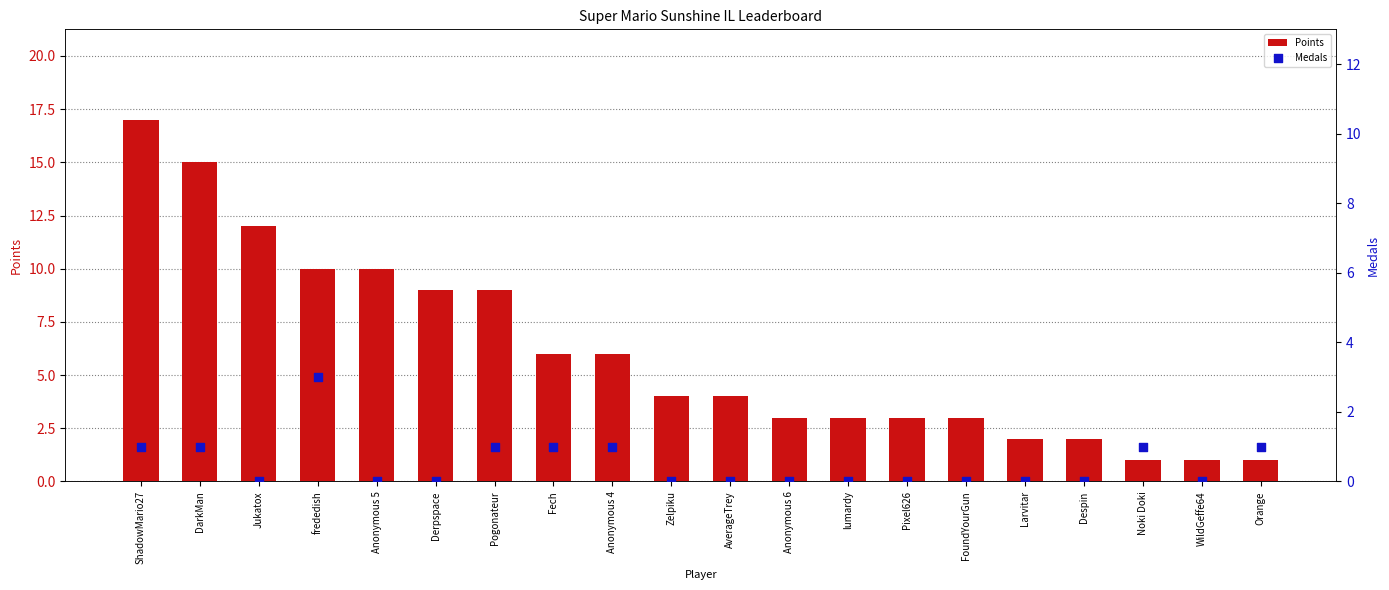

What is the total value across all series at Derpspace?

9